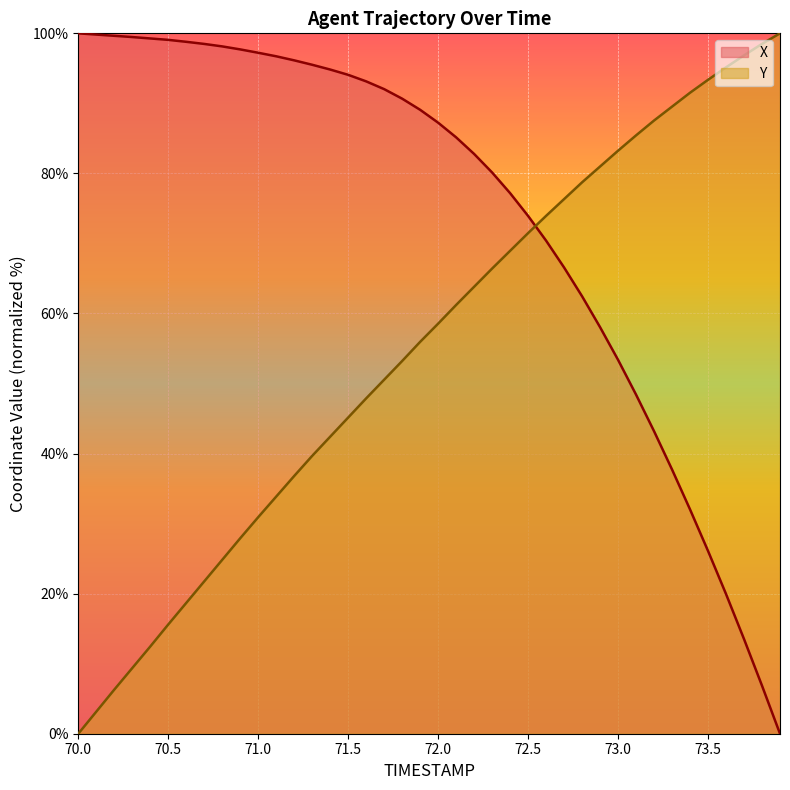

Rank the series by their average value, from lowest to highest.

Y, X